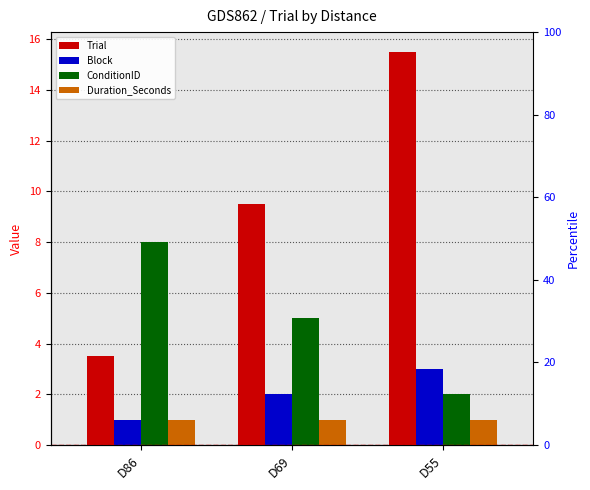

At D55, list the series in order from largest to smallest.

Trial, Block, ConditionID, Duration_Seconds